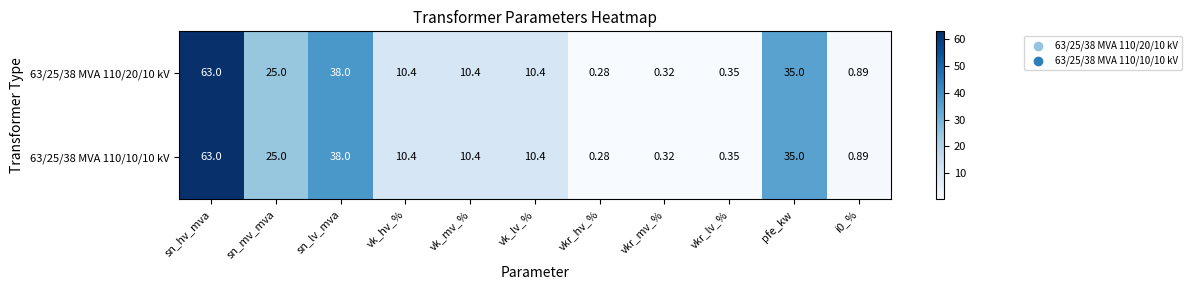

At which label does 63/25/38 MVA 110/20/10 kV reach its peak?

sn_hv_mva